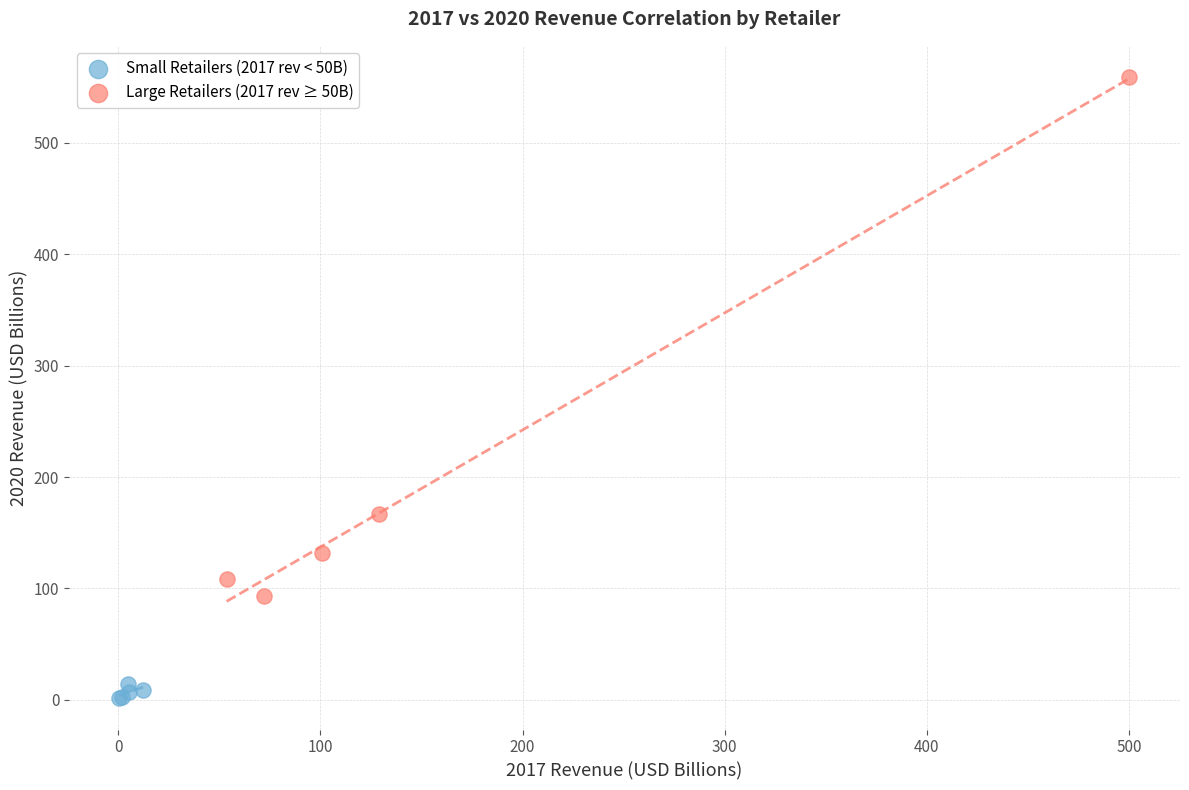

Which series contains the highest Y value?

Large Retailers (2017 rev ≥ 50B)